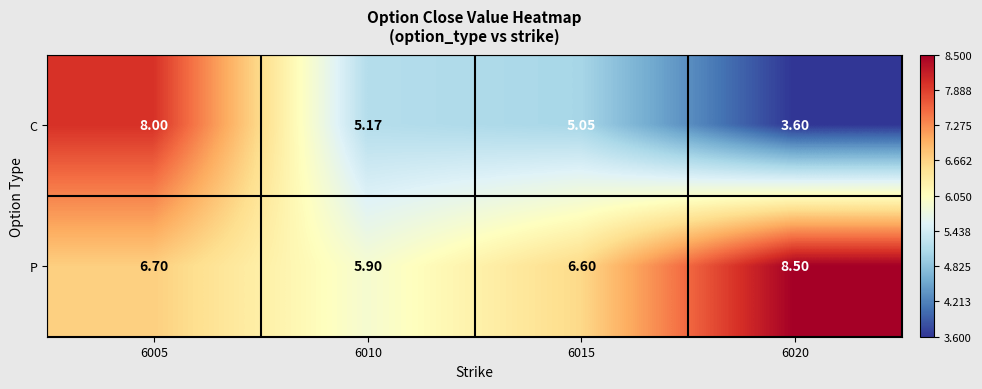

Which series has the largest range (max minus min)?

C